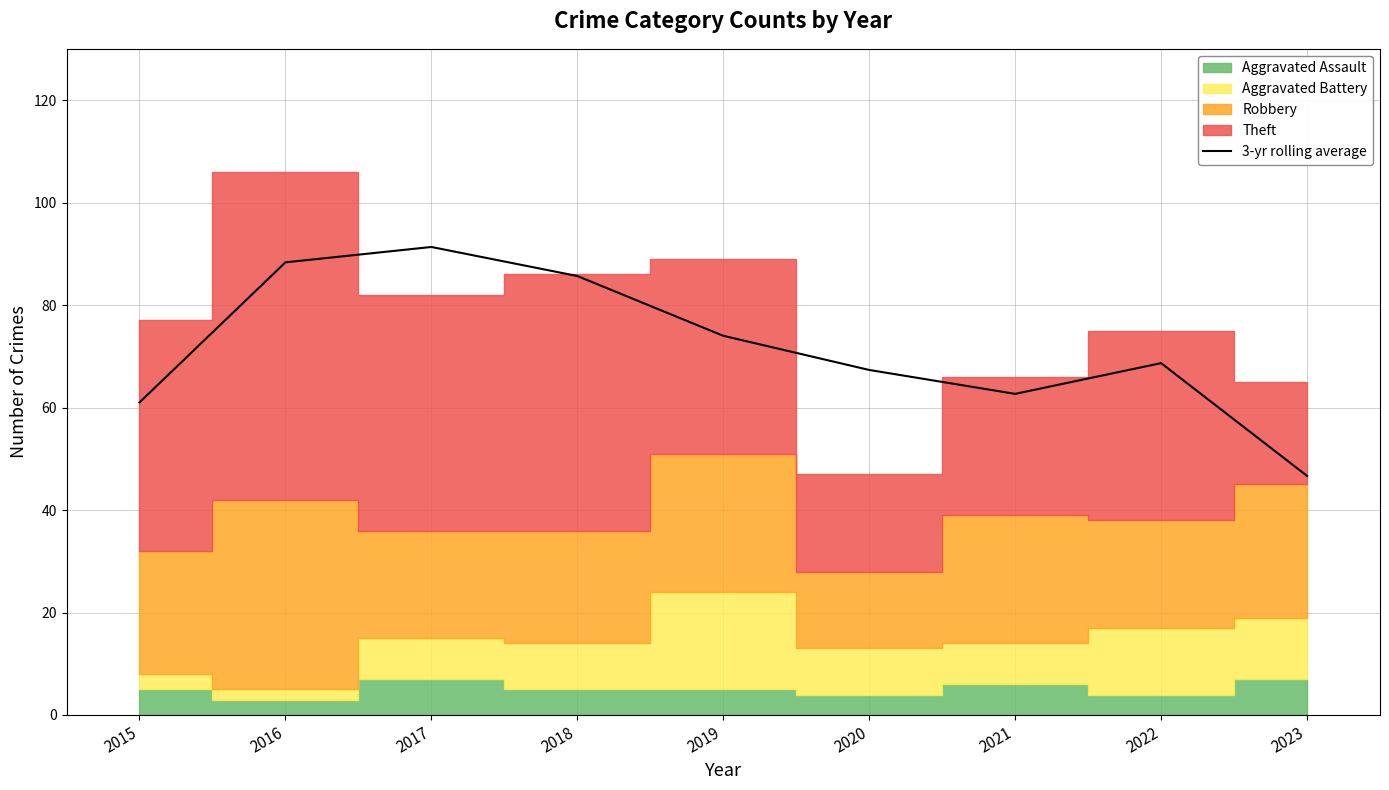

At which label does the data first exceed 68?

2016